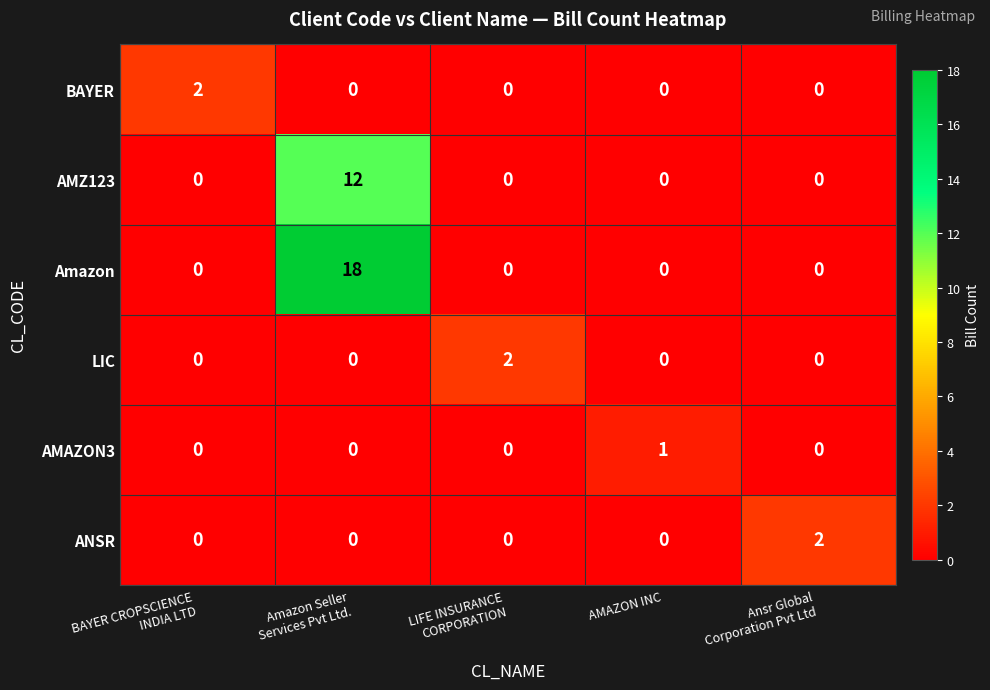

How many data points does each series have?

5